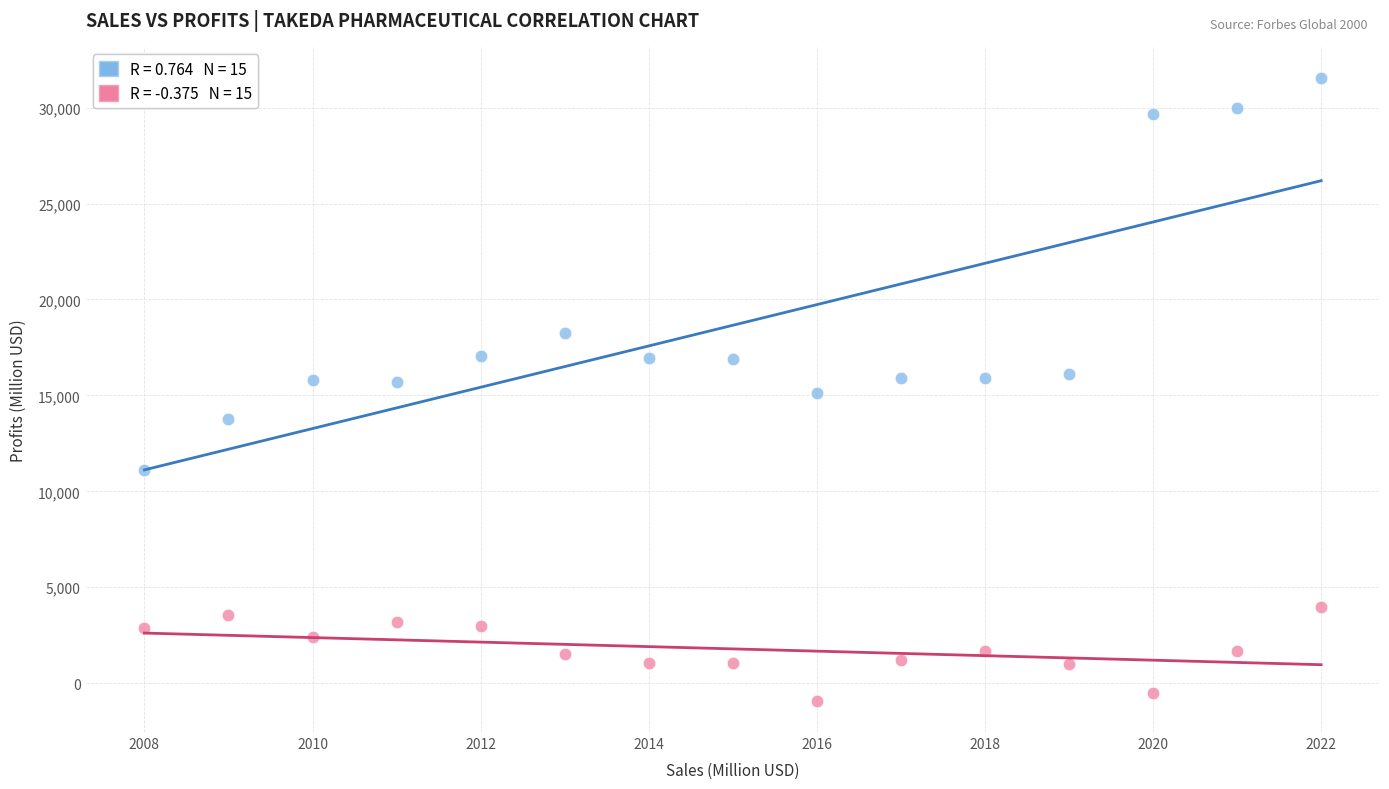

Across all data points, what is the range of Y values (max minus min)?

32469.1